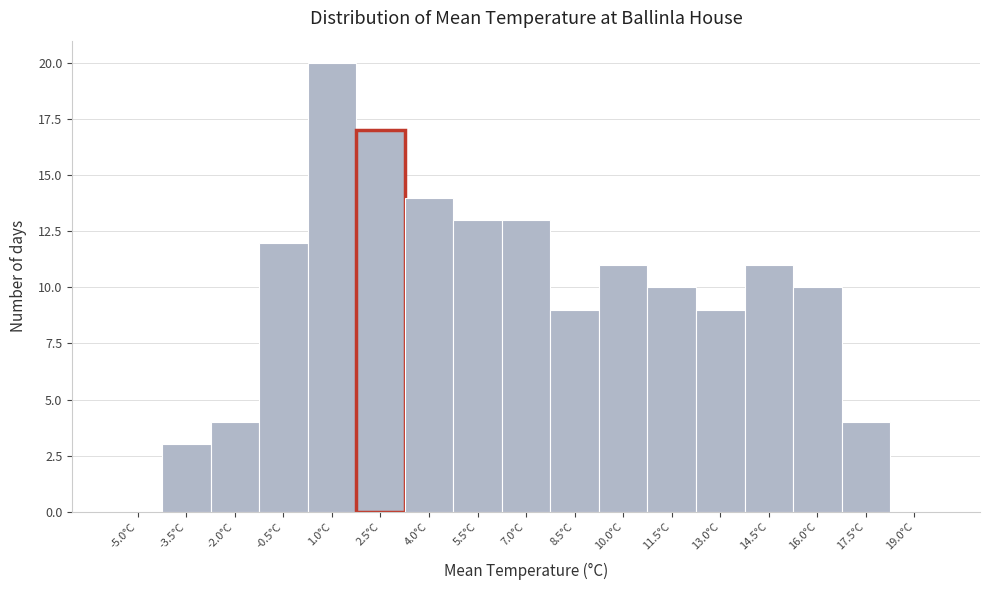

Reading left to right, transcribe all the data shown in this chart.

-5.0°C=0	-3.5°C=3	-2.0°C=4	-0.5°C=12	1.0°C=20	2.5°C=17	4.0°C=14	5.5°C=13	7.0°C=13	8.5°C=9	10.0°C=11	11.5°C=10	13.0°C=9	14.5°C=11	16.0°C=10	17.5°C=4	19.0°C=0